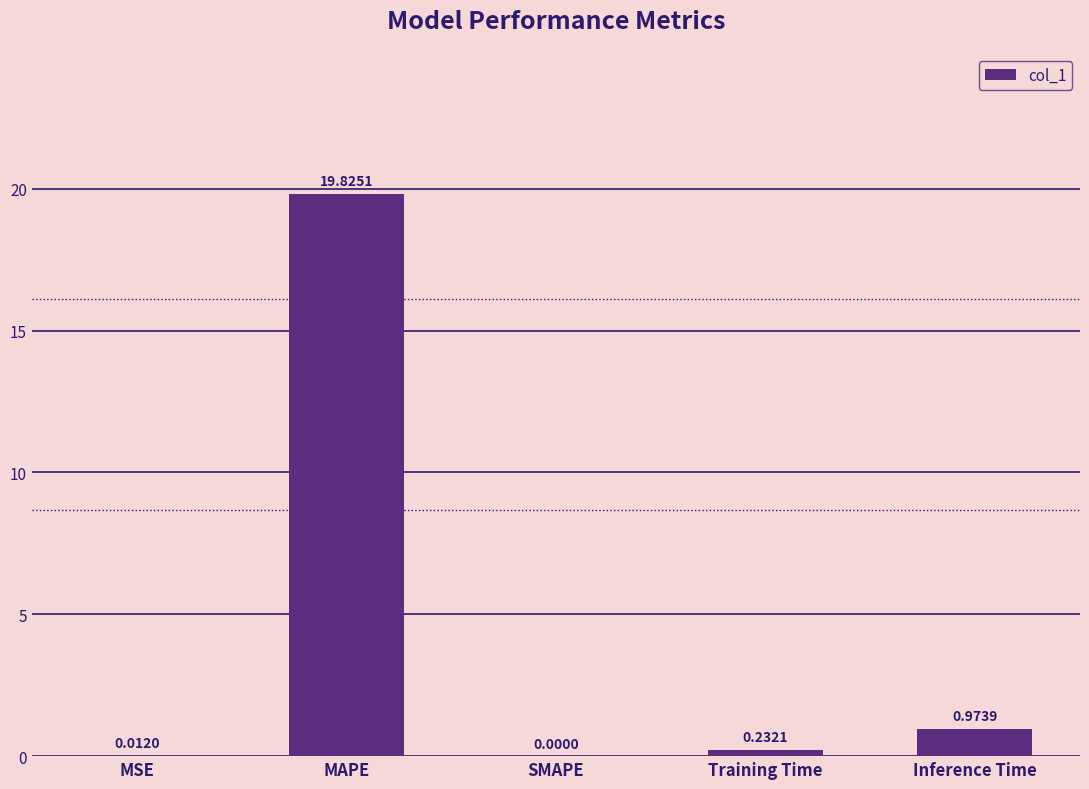

True or false: the data shows 0.0 at SMAPE.

True